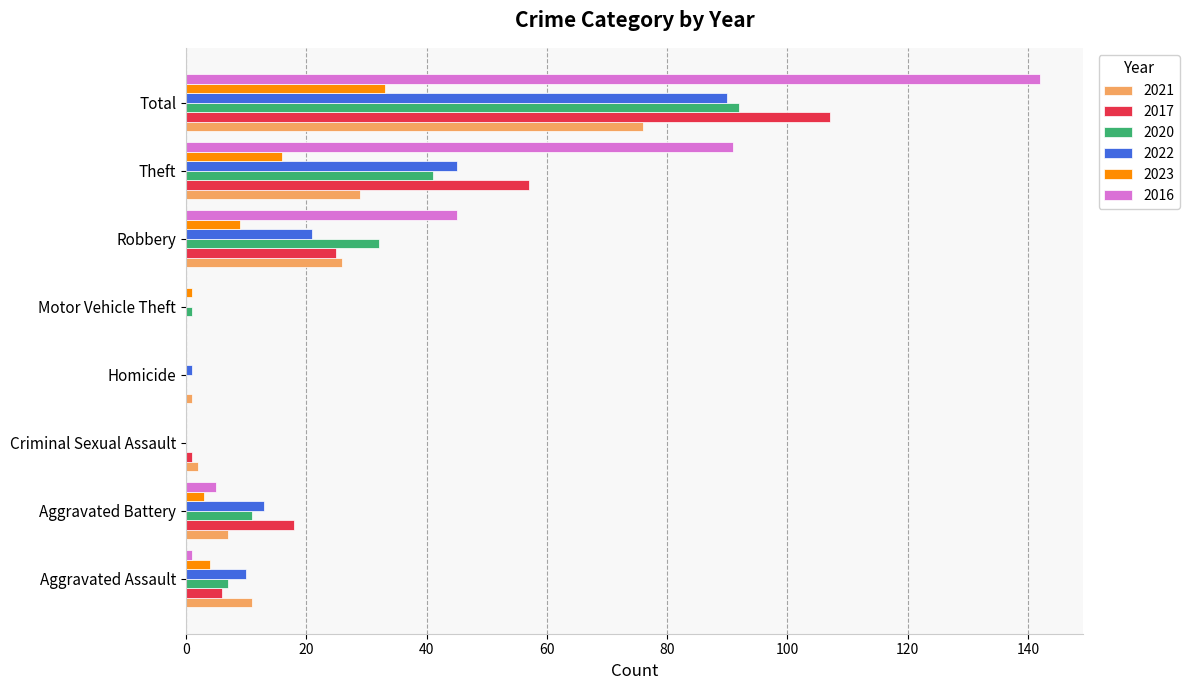

The value of 2017 at Theft is 57. True or false?

True